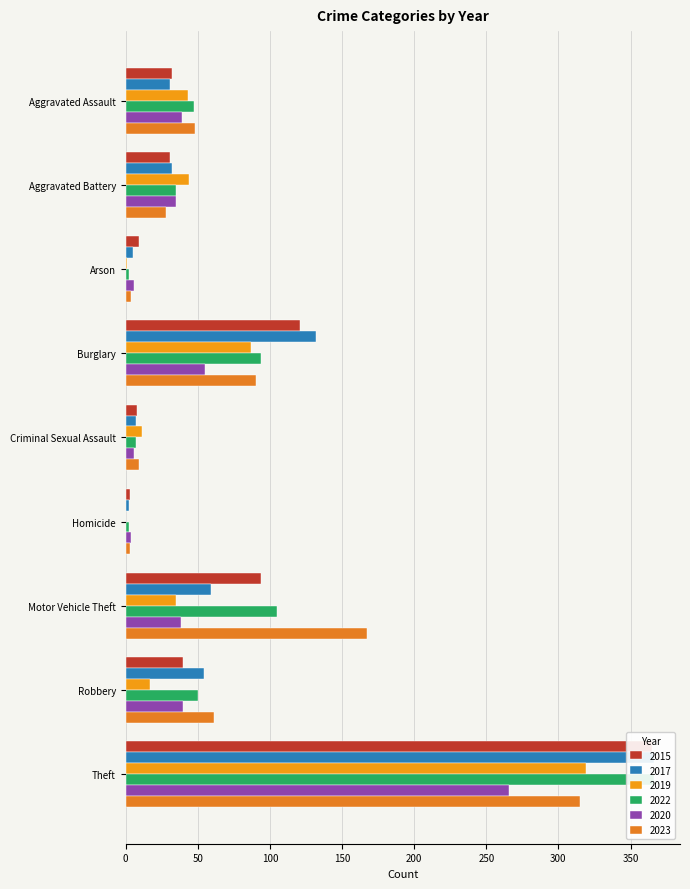

Rank the series at Motor Vehicle Theft from highest to lowest value.

2023, 2022, 2015, 2017, 2020, 2019